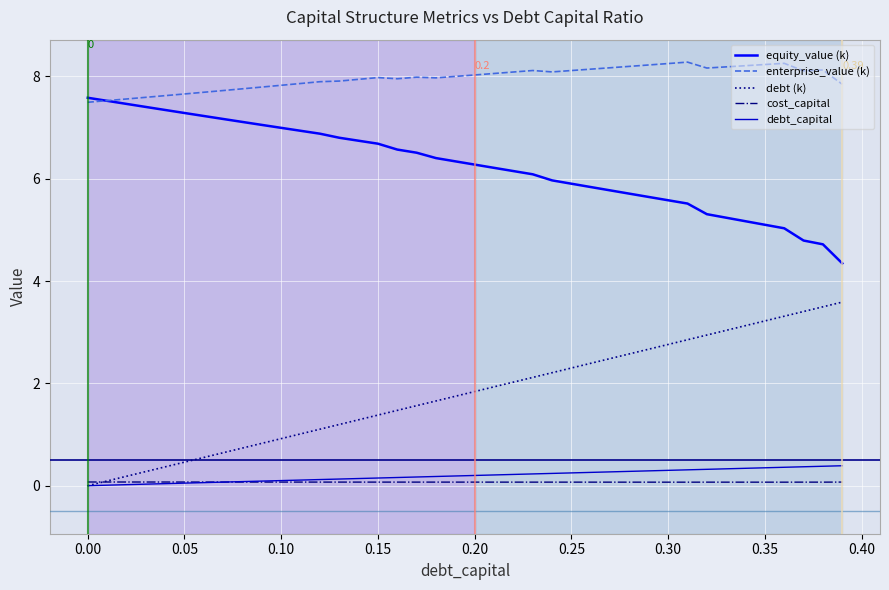

True or false: enterprise_value (k) and debt_capital cross at least once.

False